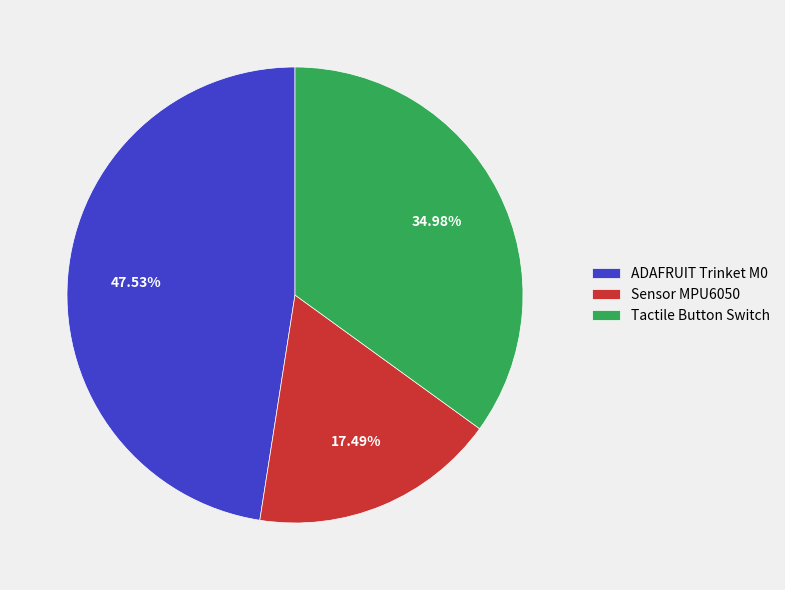

Approximately how many times larger is the value at Sensor MPU6050 compared to Tactile Button Switch?

0.5